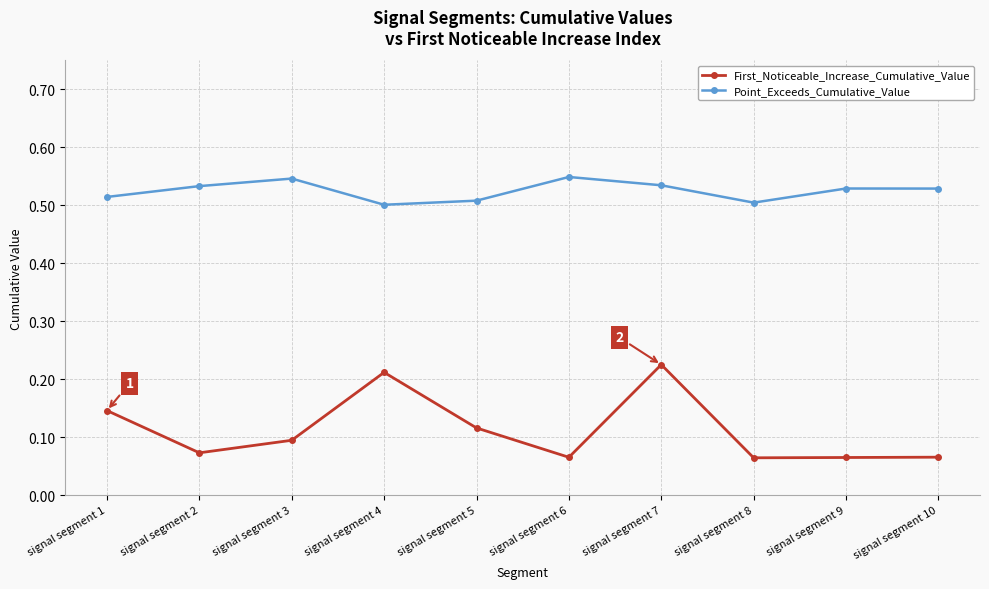

What is the sum of all First_Noticeable_Increase_Cumulative_Value values?

1.1